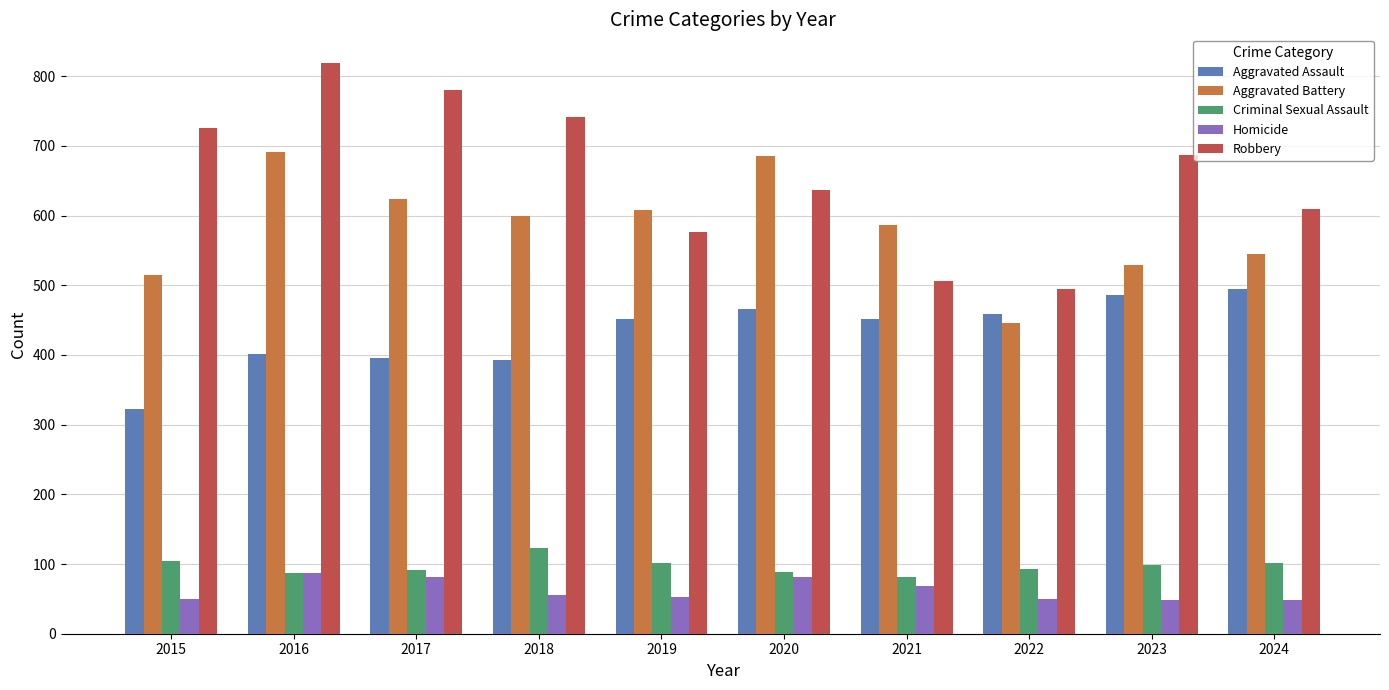

What is the value of the Criminal Sexual Assault bar at the 2nd from the left?

87